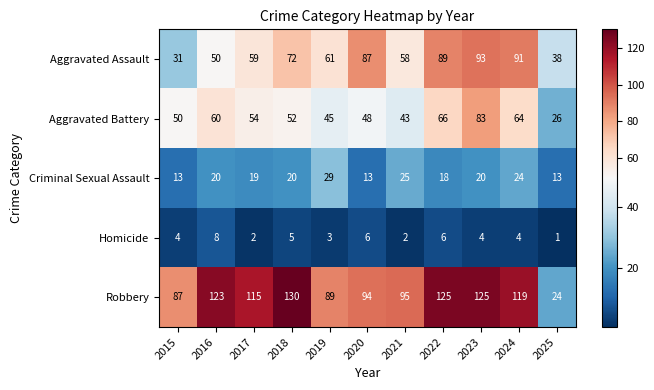

What is the minimum value shown in the chart?

1